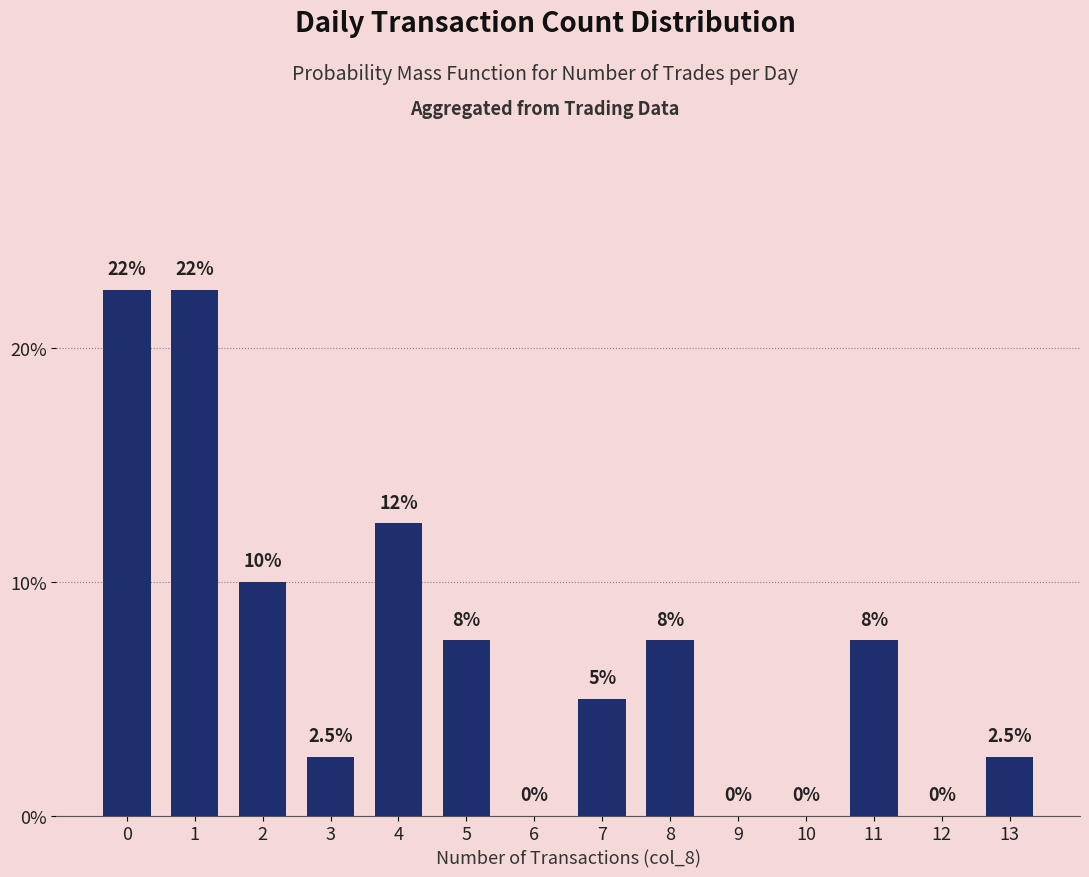

What is the greatest value displayed?

22.5